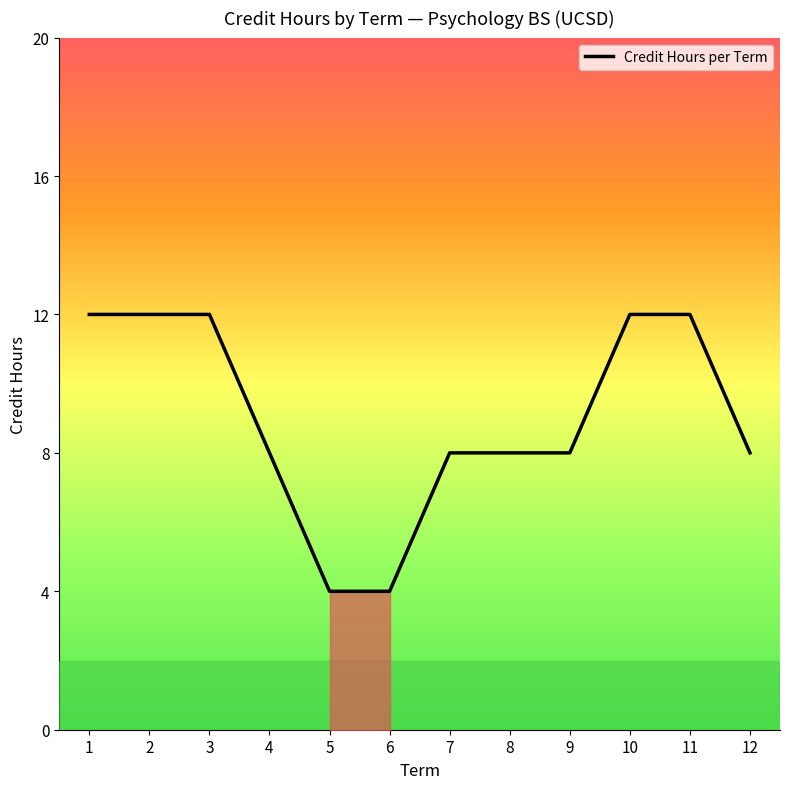

Reading left to right, list all the values displayed in this chart.

1=12	2=12	3=12	4=8	5=4	6=4	7=8	8=8	9=8	10=12	11=12	12=8